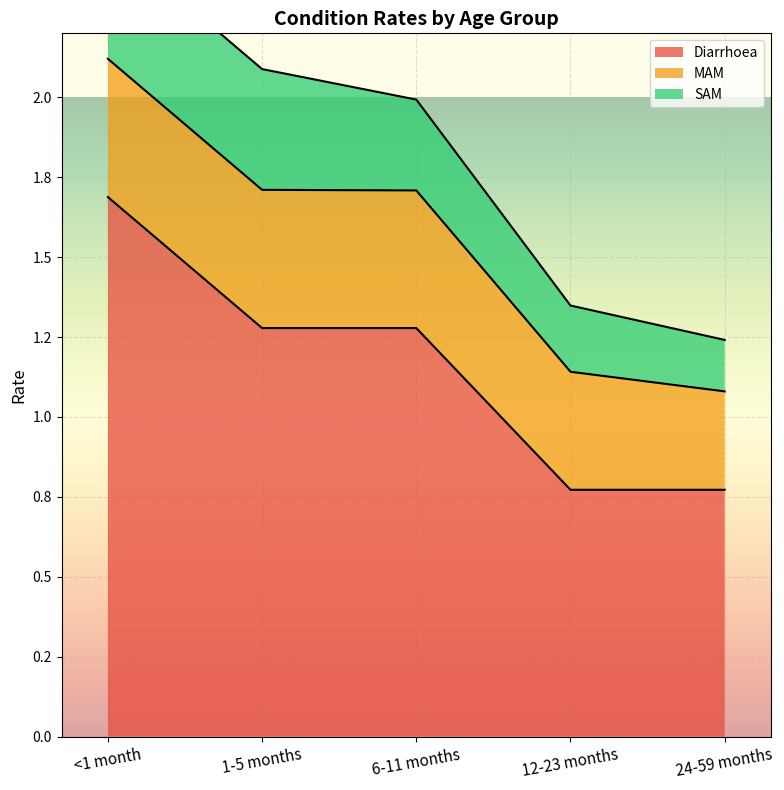

Reading right to left, extract all data points from this chart.

Diarrhoea: 24-59 months=0.8	12-23 months=0.8	6-11 months=1.3	1-5 months=1.3	<1 month=1.7
MAM: 24-59 months=0.3	12-23 months=0.4	6-11 months=0.4	1-5 months=0.4	<1 month=0.4
SAM: 24-59 months=0.2	12-23 months=0.2	6-11 months=0.3	1-5 months=0.4	<1 month=0.4